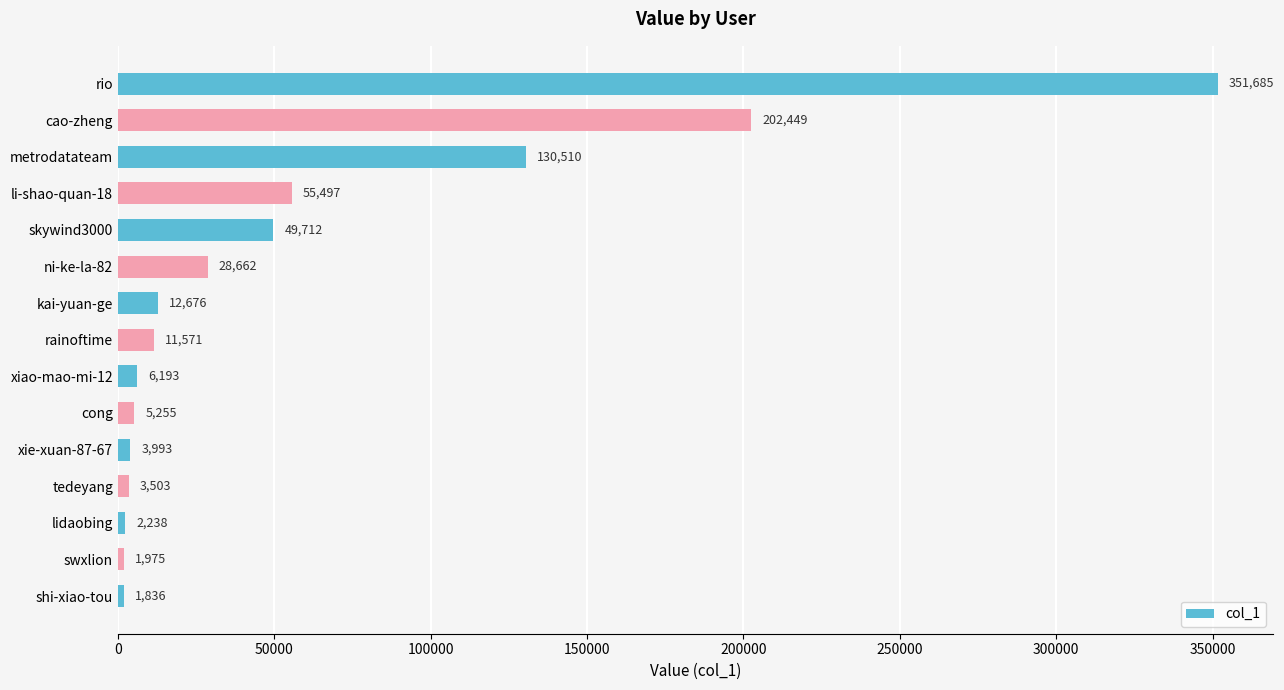

Between rio and swxlion, which is larger?

rio